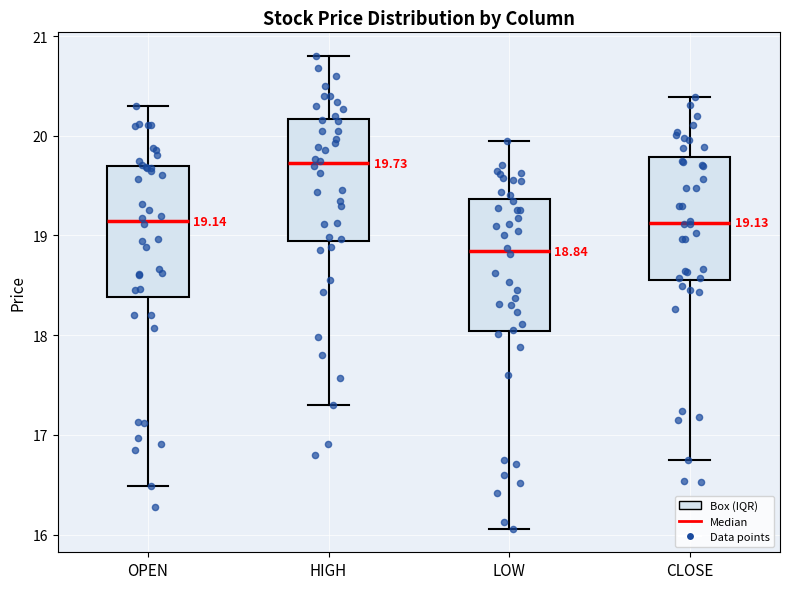

Which box has the highest median line?

HIGH